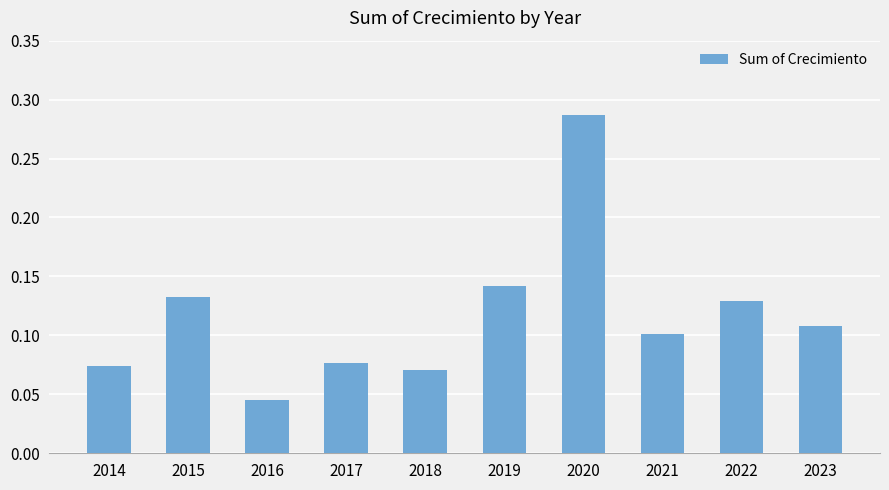

At which category does the chart reach its minimum across all series?

2016